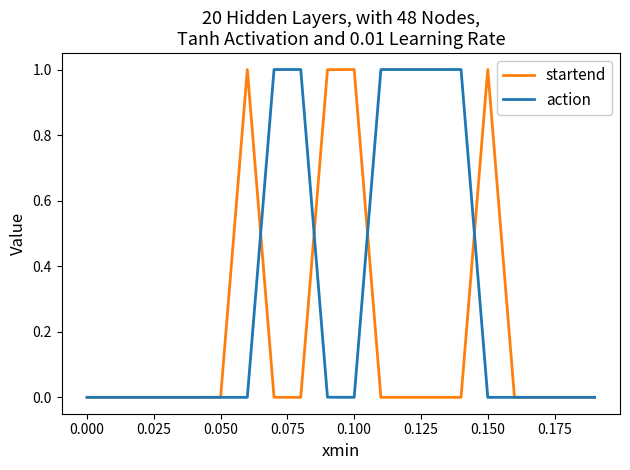

Is this an area chart (filled region under the line)?

No